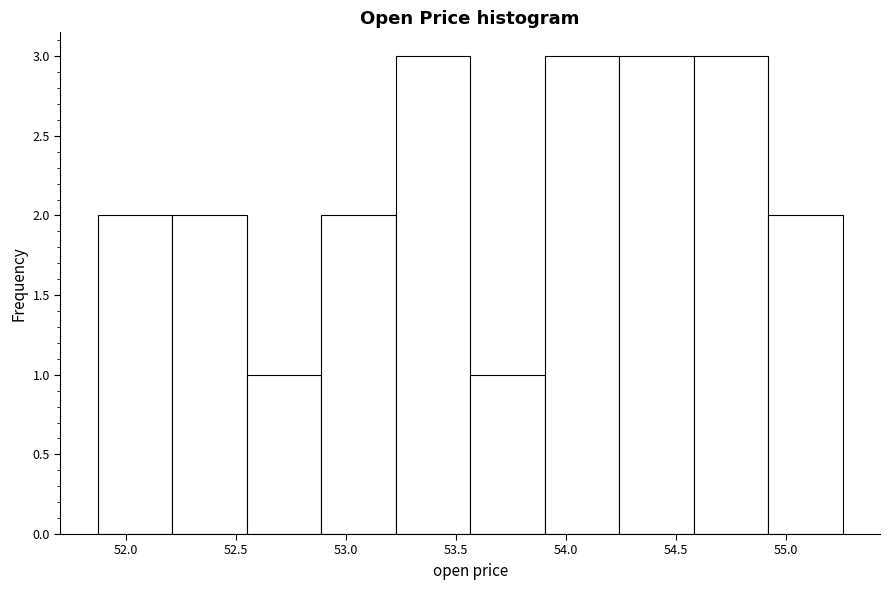

Reading left to right, transcribe this chart: for each bar, give the range it covers on the x-axis and its height. Neither the bar edges nor the heights are printed on the chart, so give them approximately, as read against the axes.

51.85 to 52.20: 2
52.20 to 52.55: 2
52.55 to 52.90: 1
52.90 to 53.25: 2
53.25 to 53.55: 3
53.55 to 53.90: 1
53.90 to 54.25: 3
54.25 to 54.60: 3
54.60 to 54.90: 3
54.90 to 55.25: 2